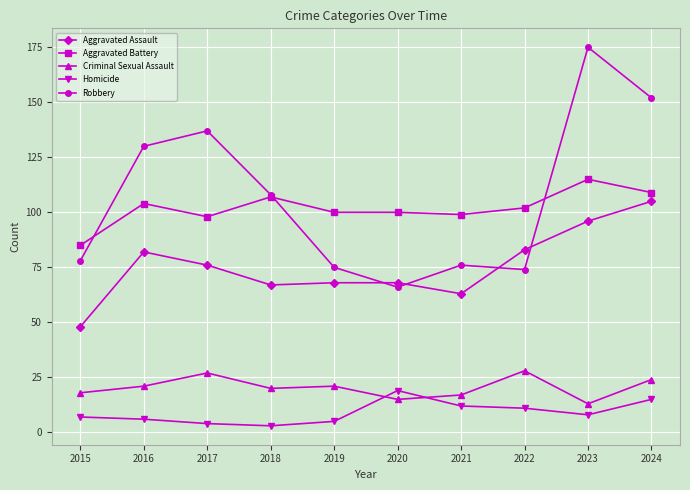

Where is the first local maximum for Aggravated Assault?

2016